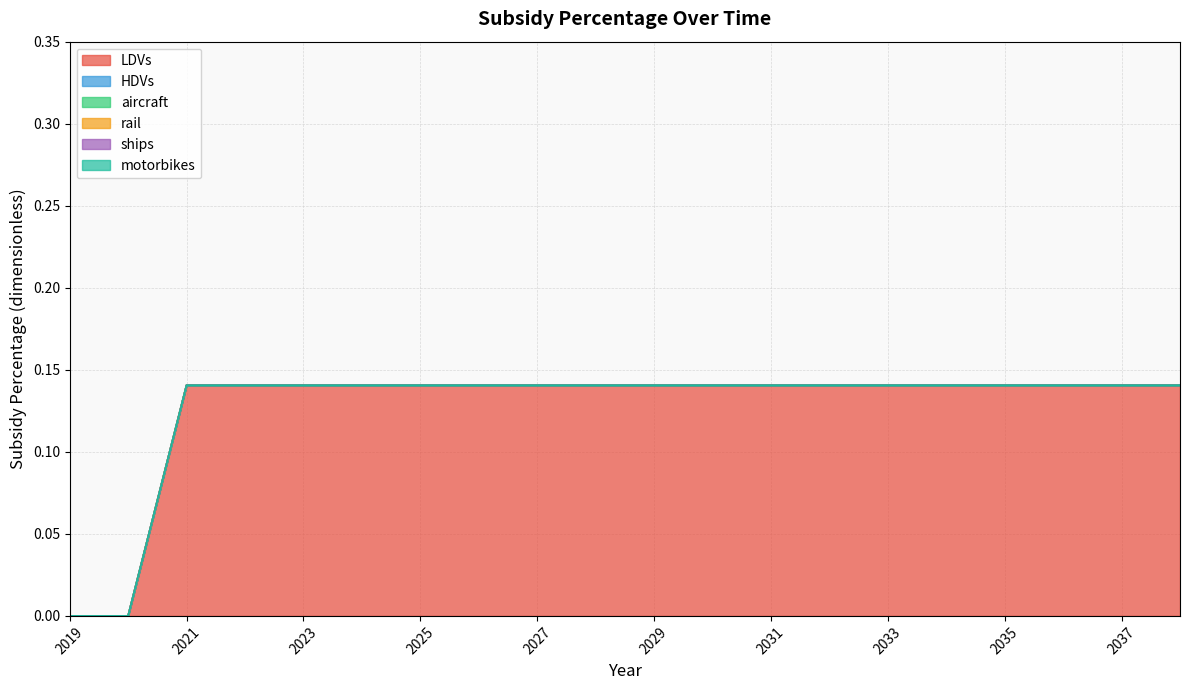

True or false: aircraft has more than 0 interior local peaks.

False